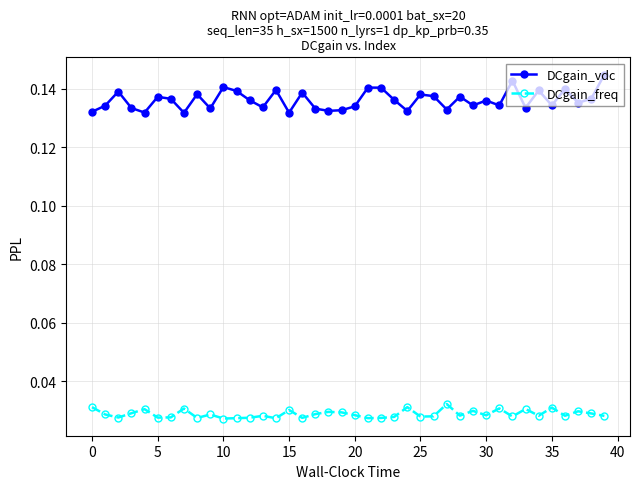

Count the DCgain_vdc values in the range 0 to 1.

40